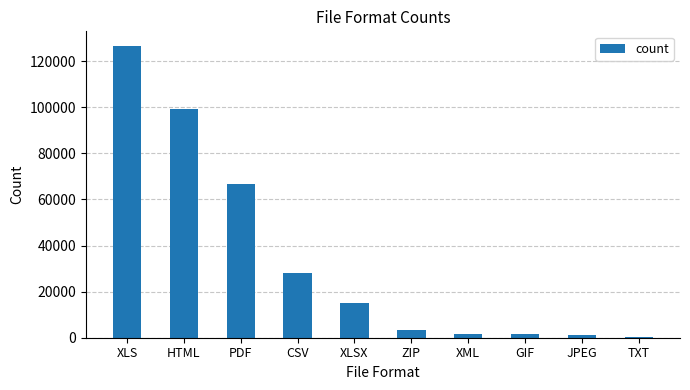

At which category does the chart reach its peak across all series?

XLS